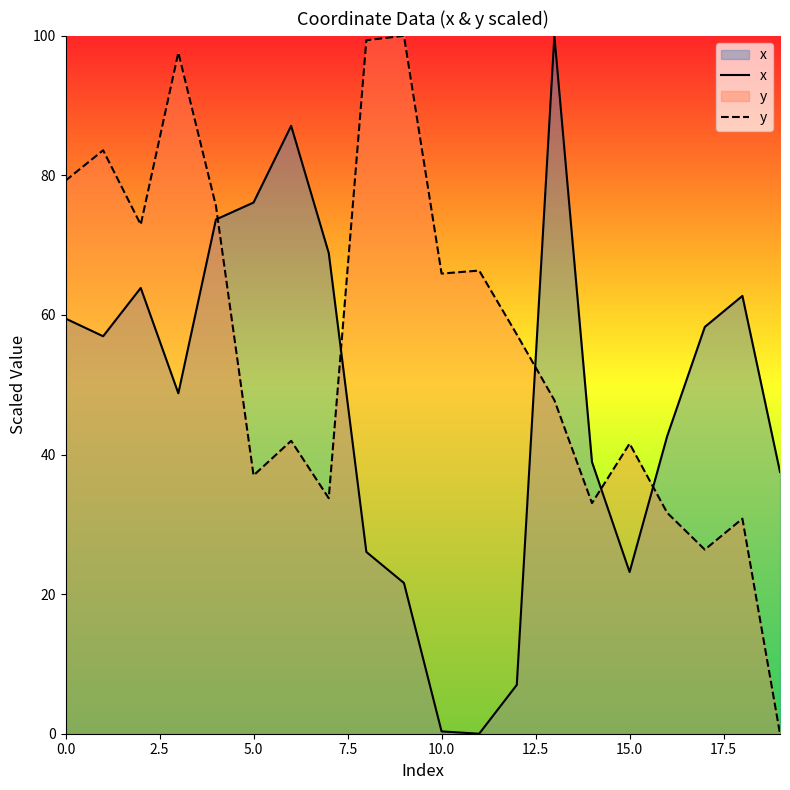

Which has a higher value, 18 or 16?

18